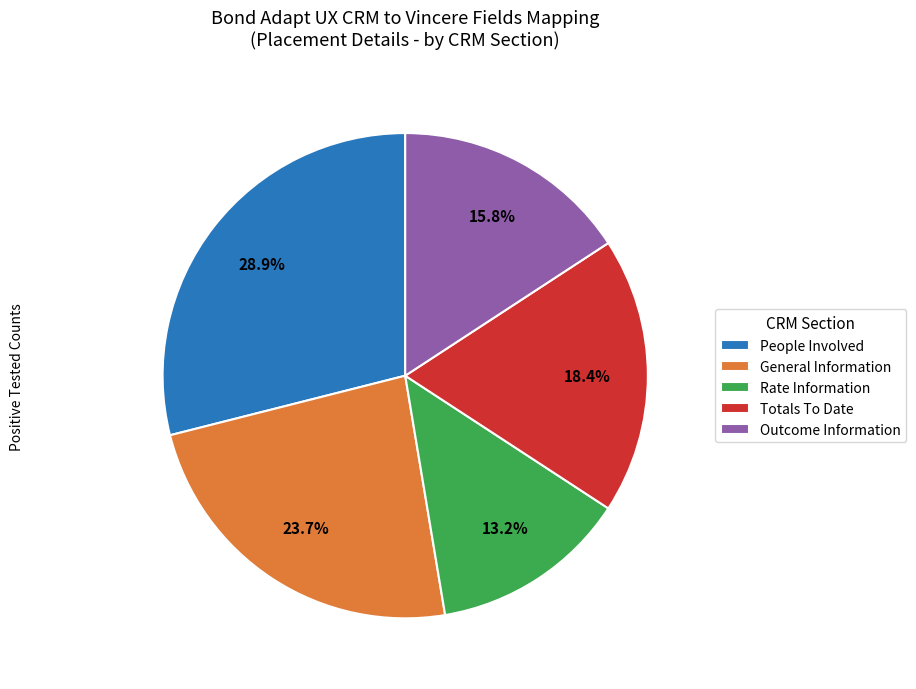

What percentage do Rate Information and People Involved together represent?

42.1%